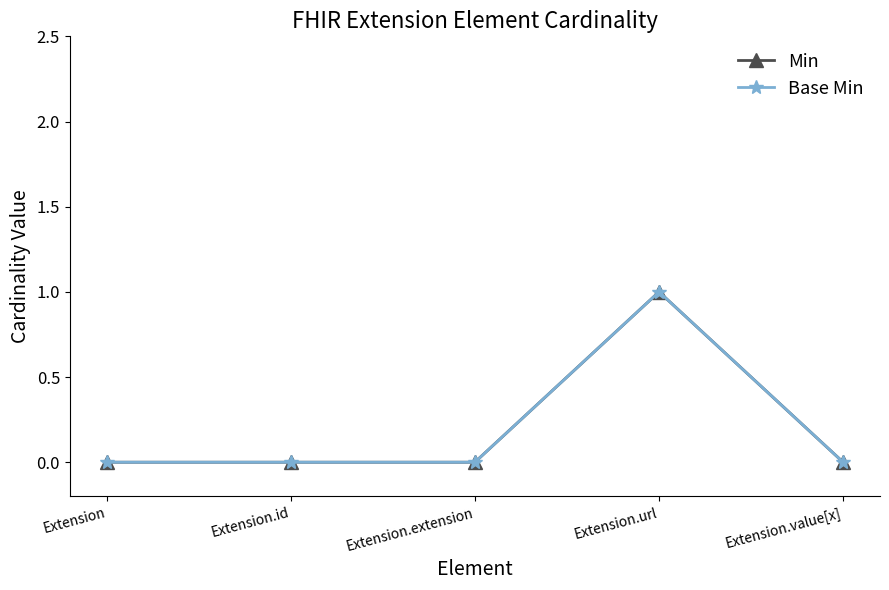

True or false: Base Min and Min intersect in this chart.

False